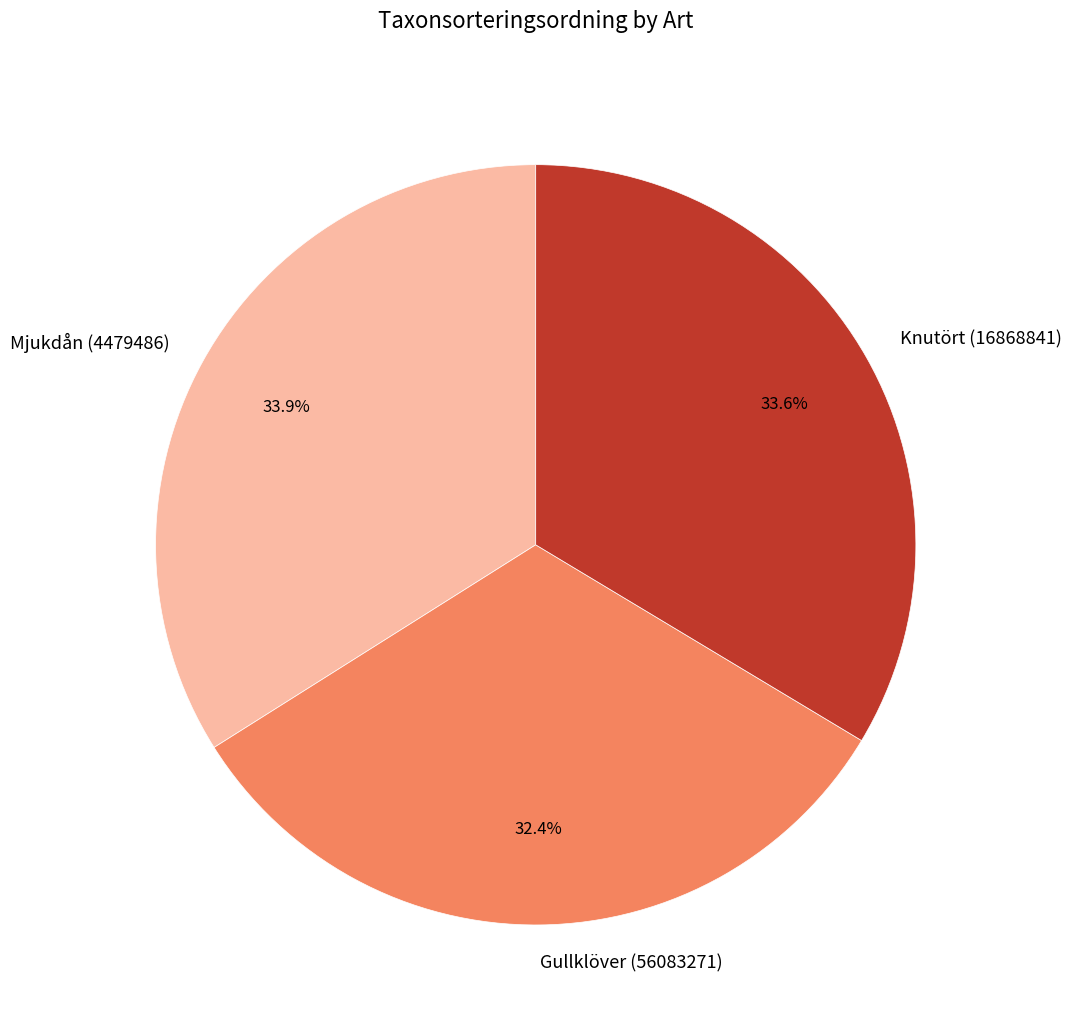

Which has a higher value, Gullklöver (56083271) or Mjukdån (4479486)?

Mjukdån (4479486)